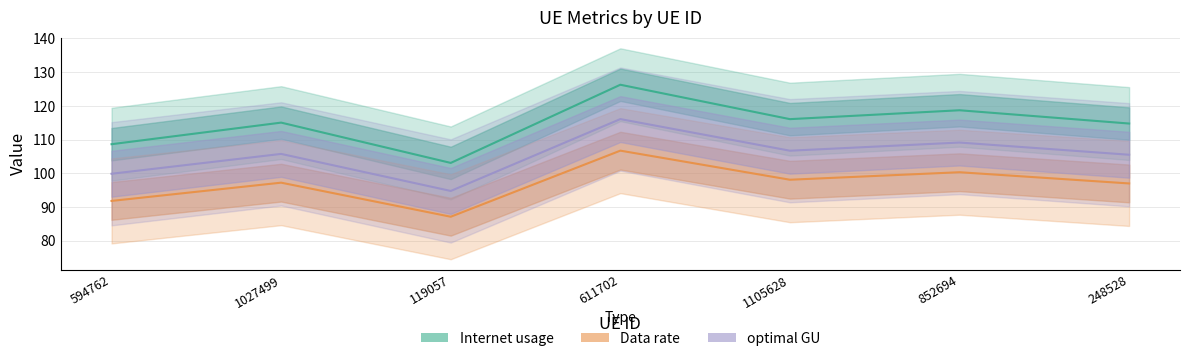

How many interior local peaks does the optimal GU series have?

3